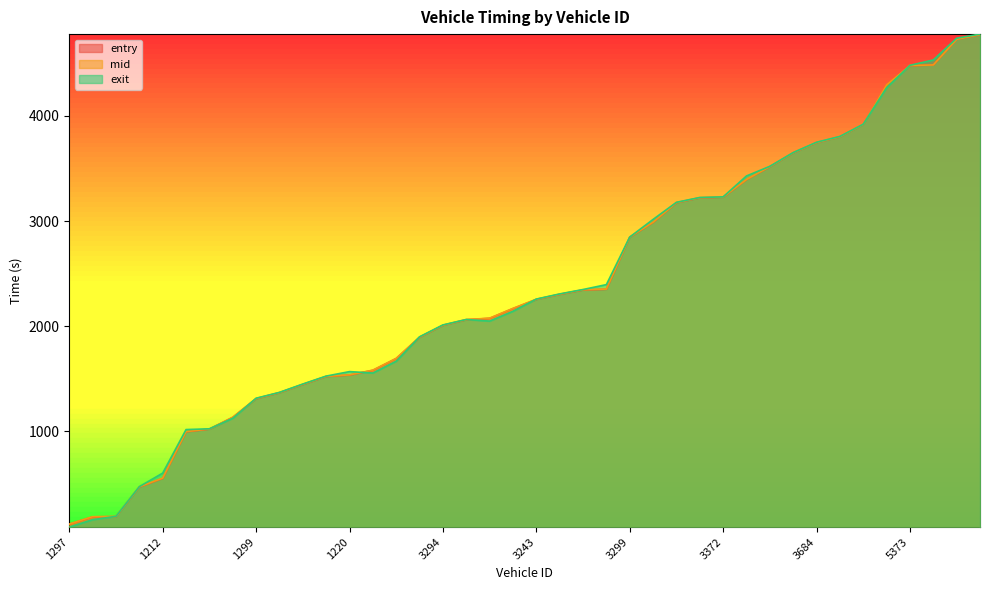

True or false: exit has more than 0 interior local peaks.

True